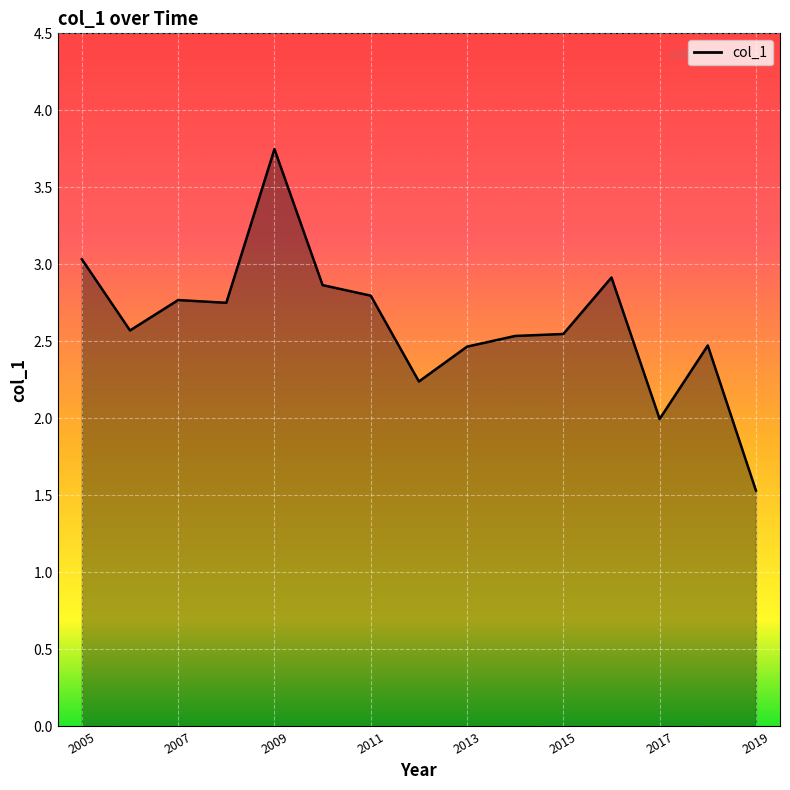

What is the minimum value shown in the chart?

1.5